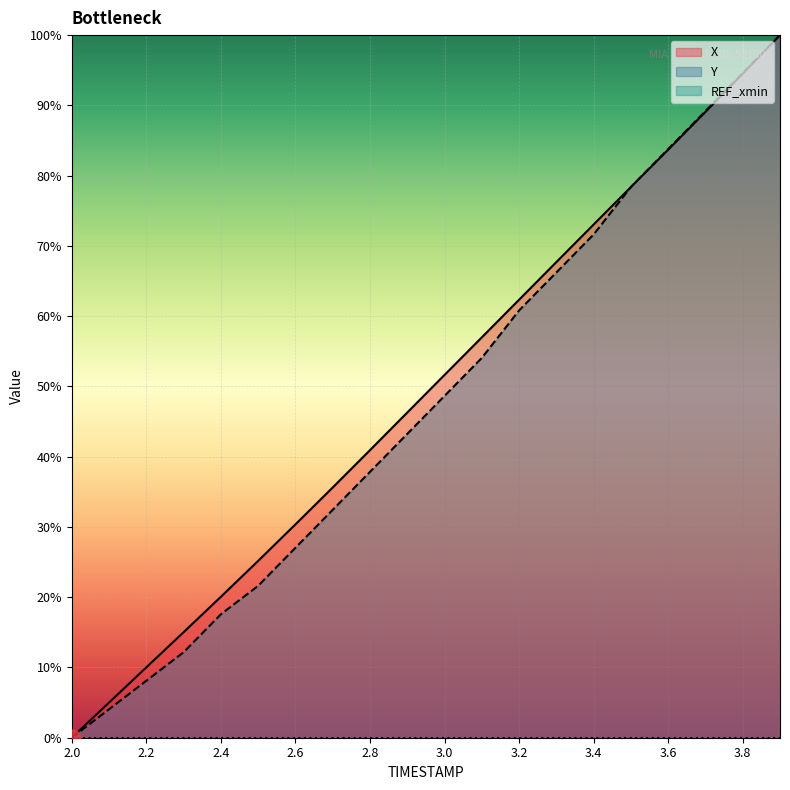

At which category is the sum across all series the highest?

3.9